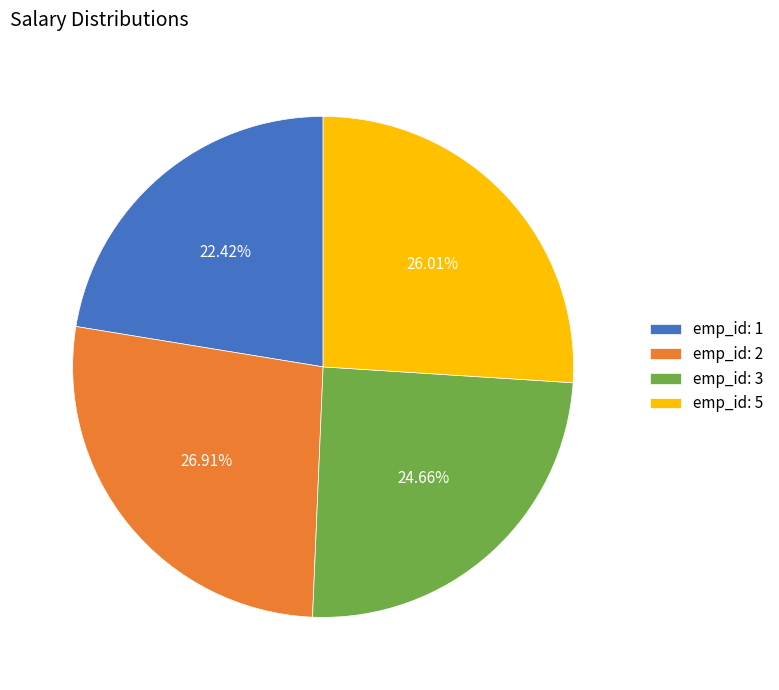

Is the sum of emp_id: 3 and emp_id: 5 greater than half?

Yes